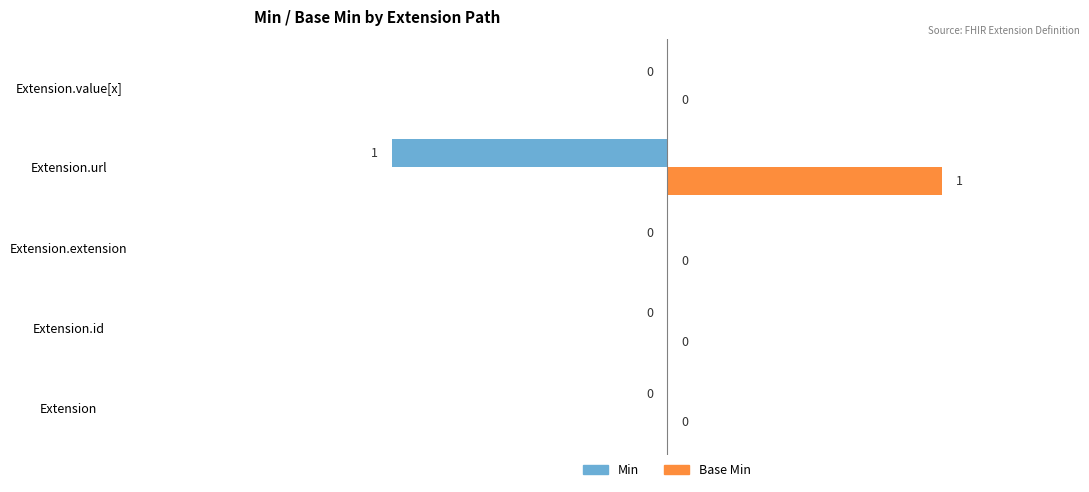

True or false: Min has a value of 1 at Extension.extension.

False